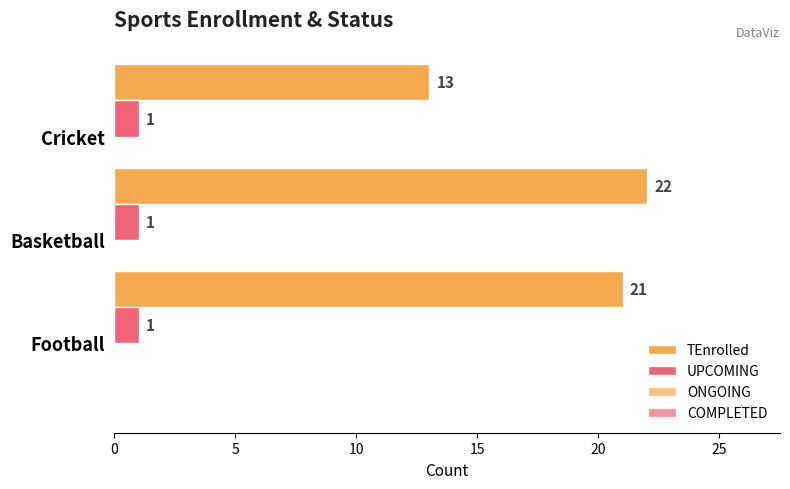

How many values in the TEnrolled series are below 21?

1